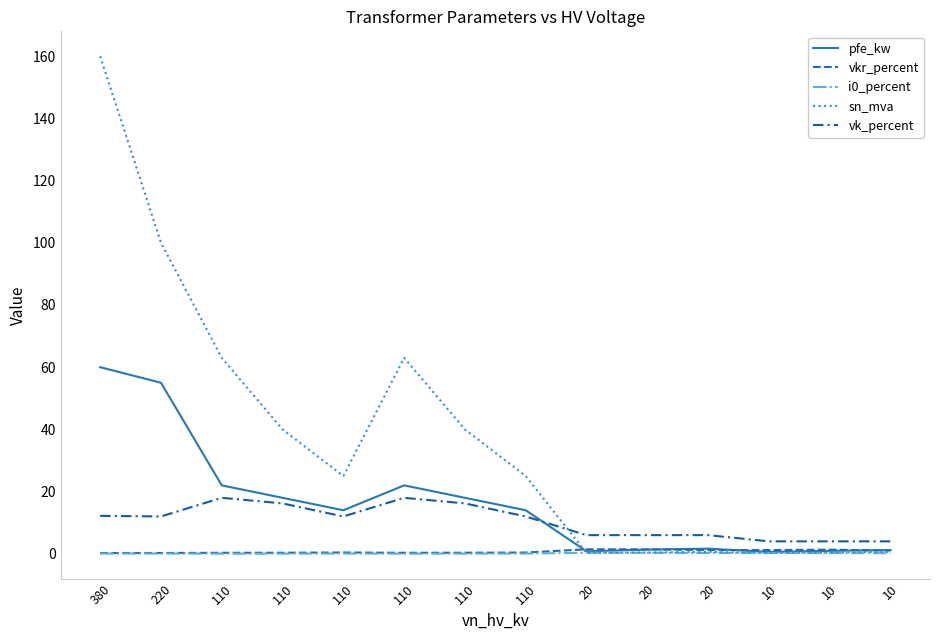

What is the maximum value for pfe_kw?

60.0